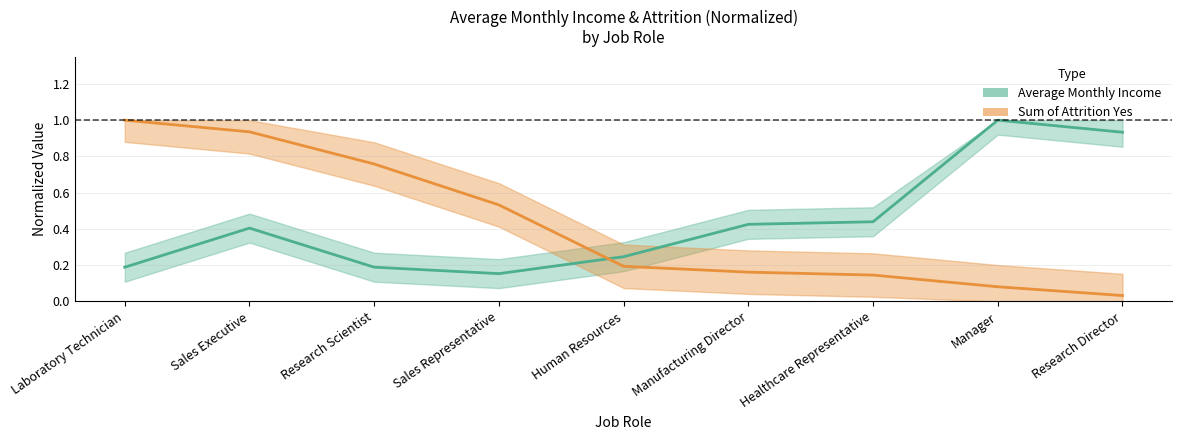

Between Manufacturing Director and Manager, which series saw the biggest shift?

Average of Monthly Income